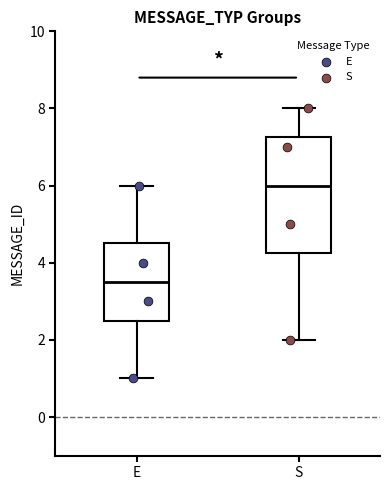

Comparing the boxes themselves (not the whiskers), which one is the tallest?

S